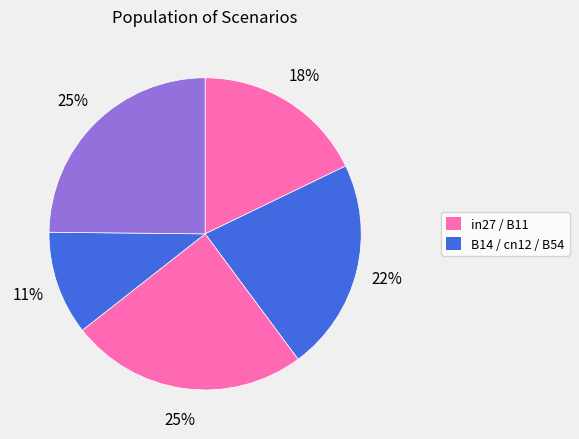

Count the number of slices in the pie.

5